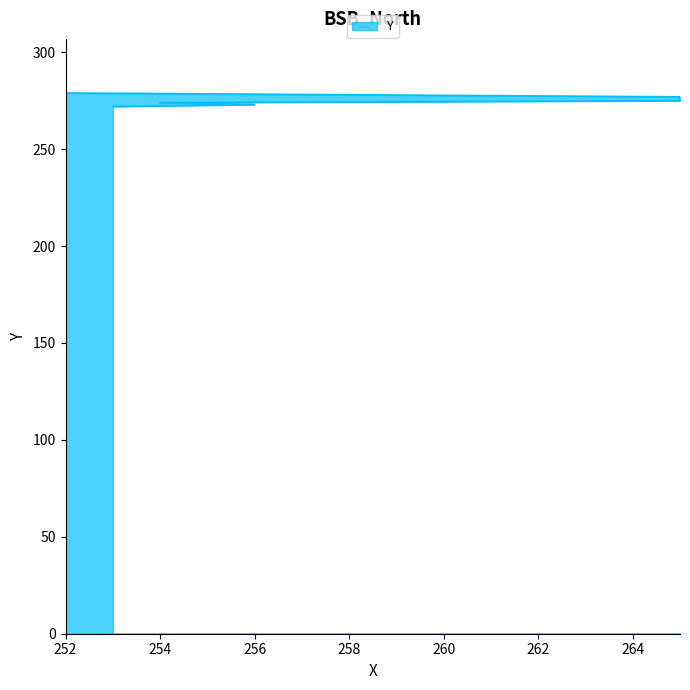

What is the smallest value displayed?

272